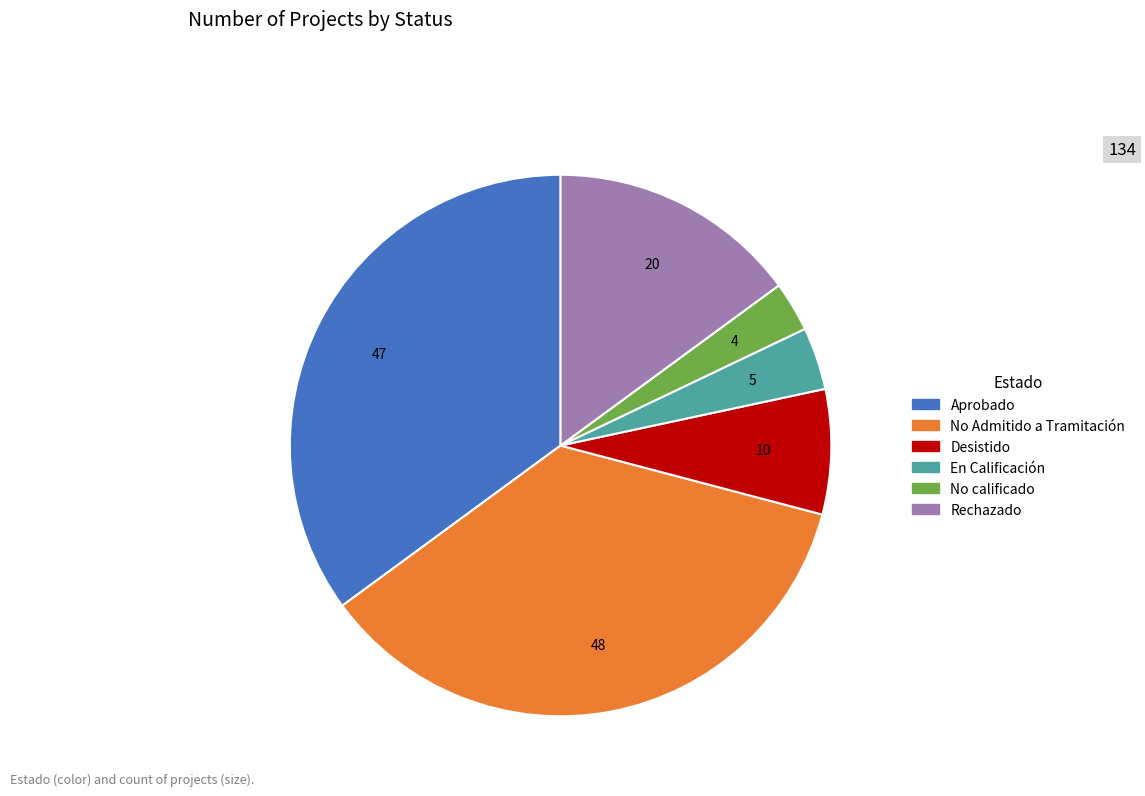

Is there a majority slice in this chart?

No